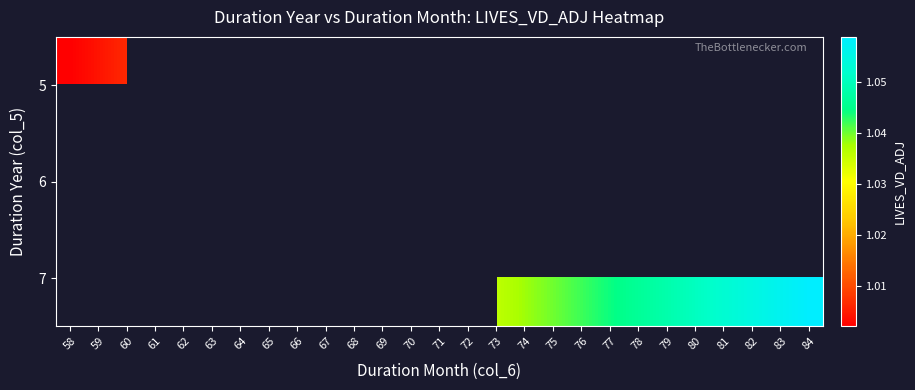

The value of 7 at 83 is 1.1. True or false?

True